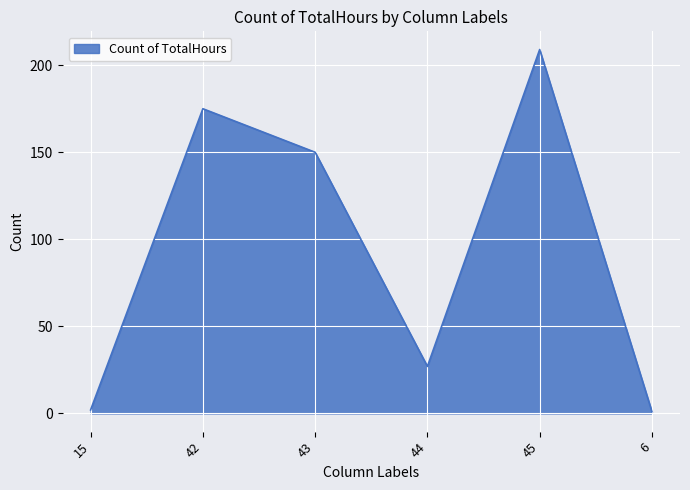

Where is the data nearest to the value 105?

43